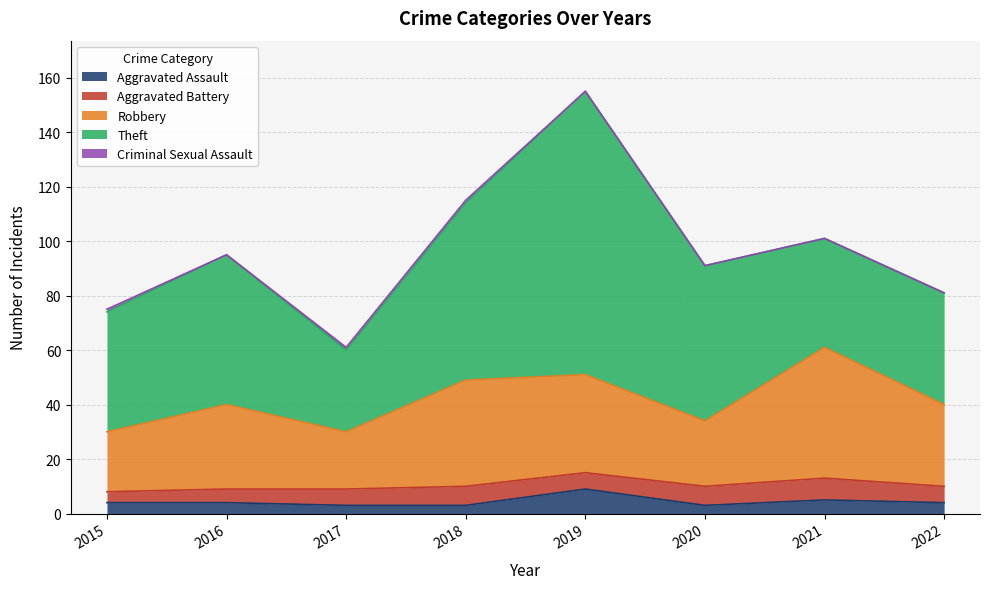

True or false: Aggravated Assault and Robbery cross at least once.

False